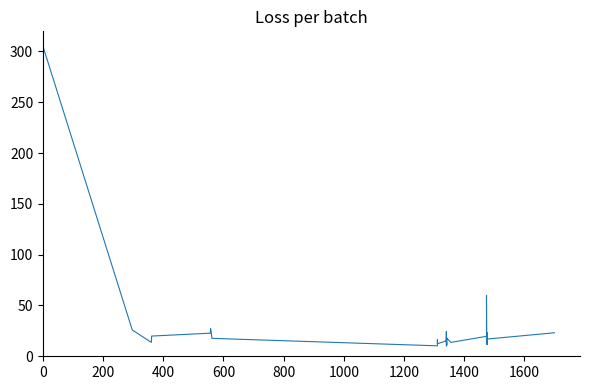

What is the smallest value displayed?

10.0